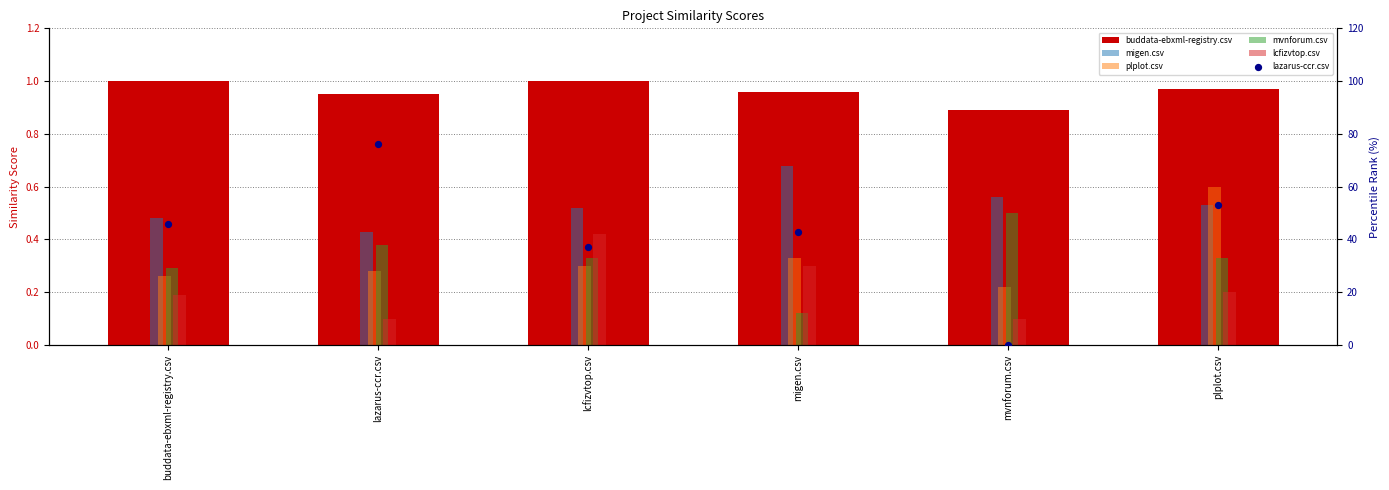

Which series has the largest total across all categories?

lazarus-ccr.csv